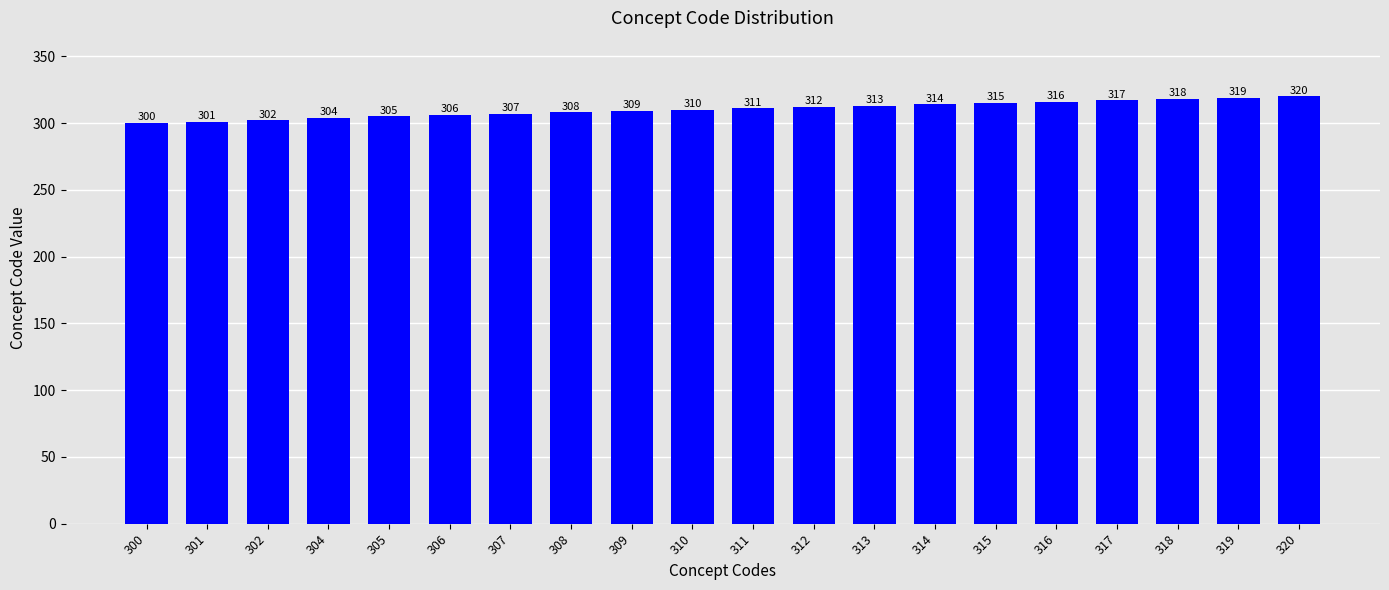

Is it true that the value at 300 is 392?

False